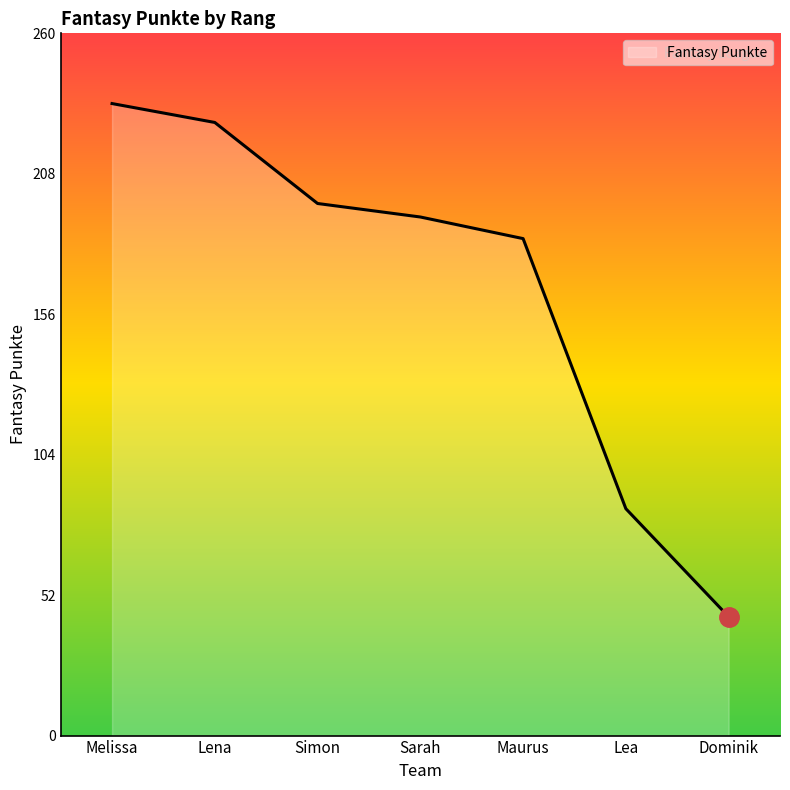

Does the chart display data point markers on the line(s)?

No